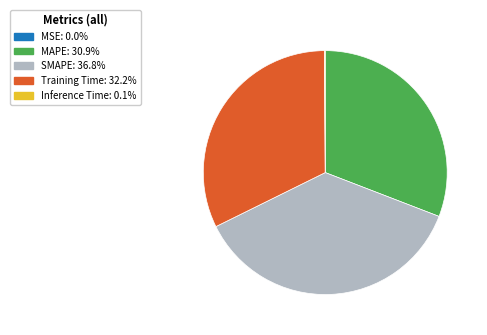

Does Training Time represent more than half of the total?

No